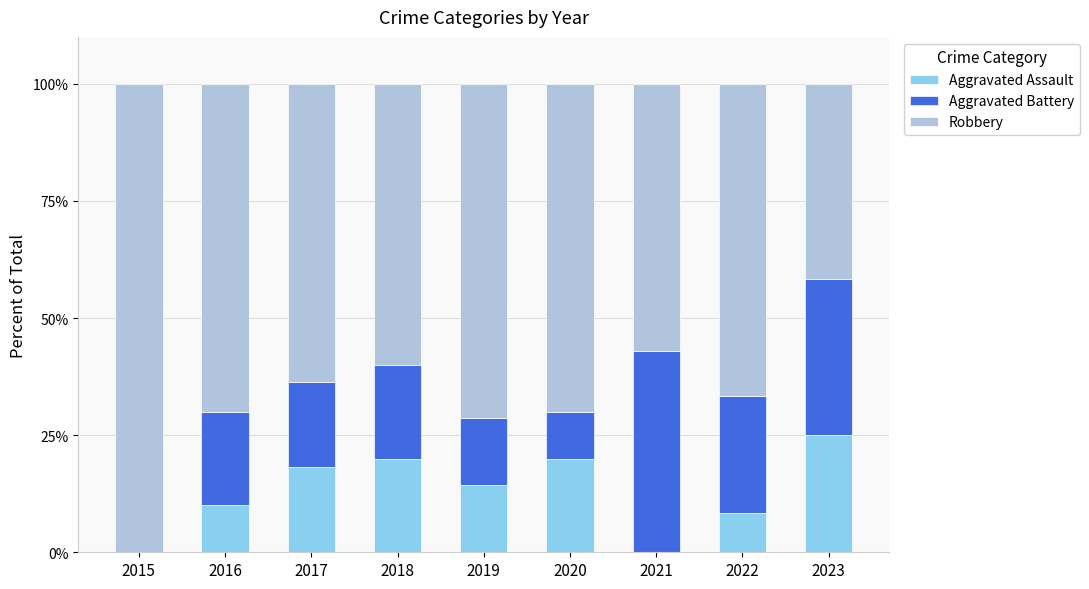

What is the approximate value of Aggravated Assault at 2022?

8.3